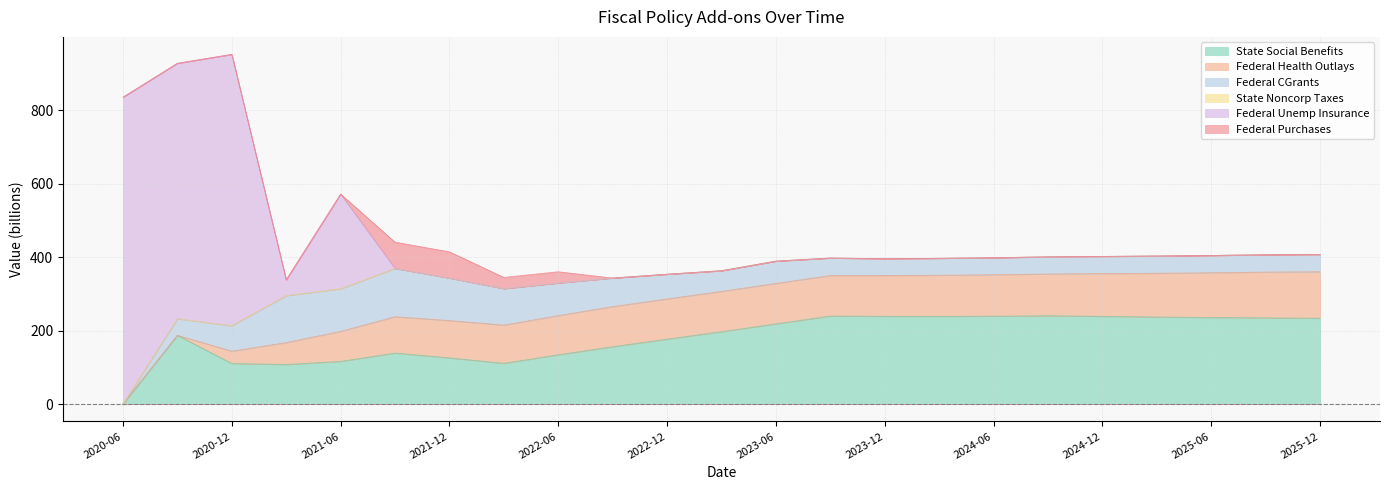

What position from the right is 2023-12-31?

9